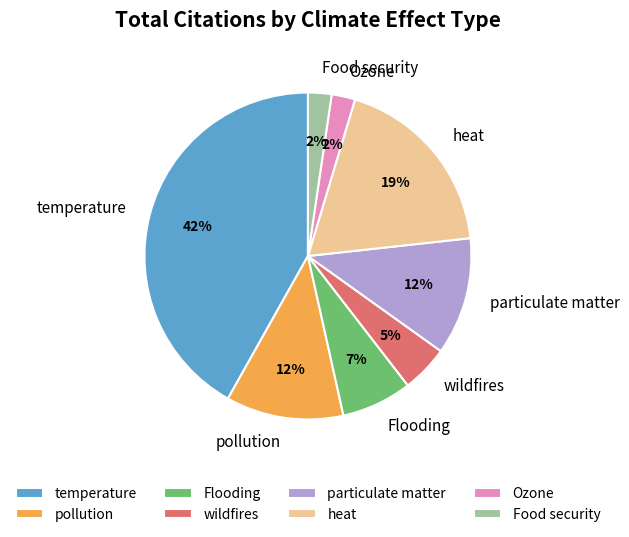

Does any single category account for the majority?

No